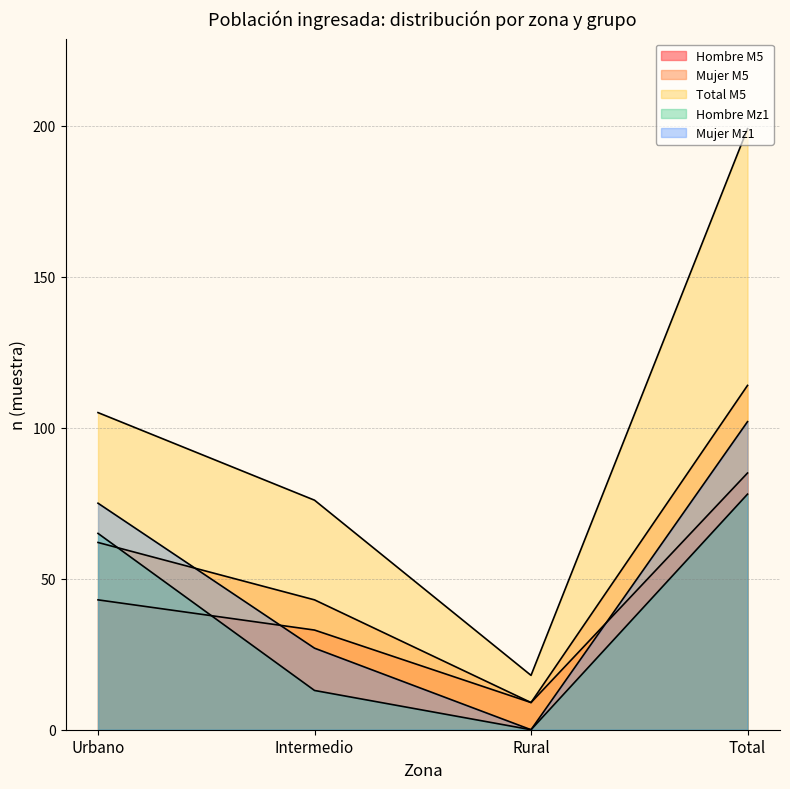

How many data points in Hombre Mz1 are less than 65?

2